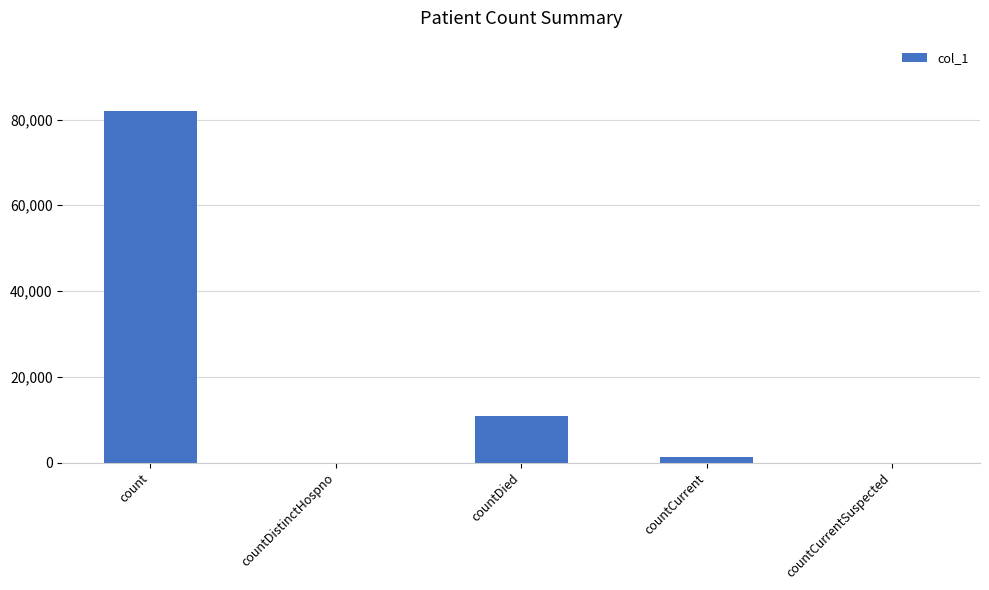

At which label does the data first exceed 1225?

count